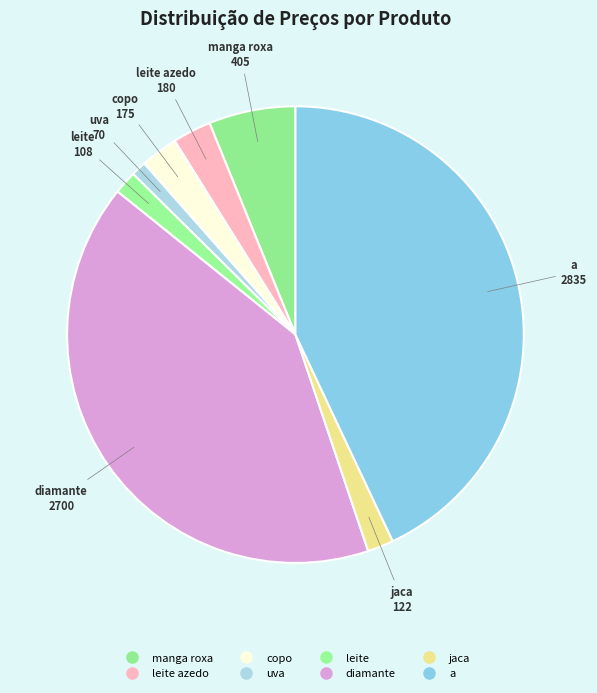

Does any single category account for the majority?

No